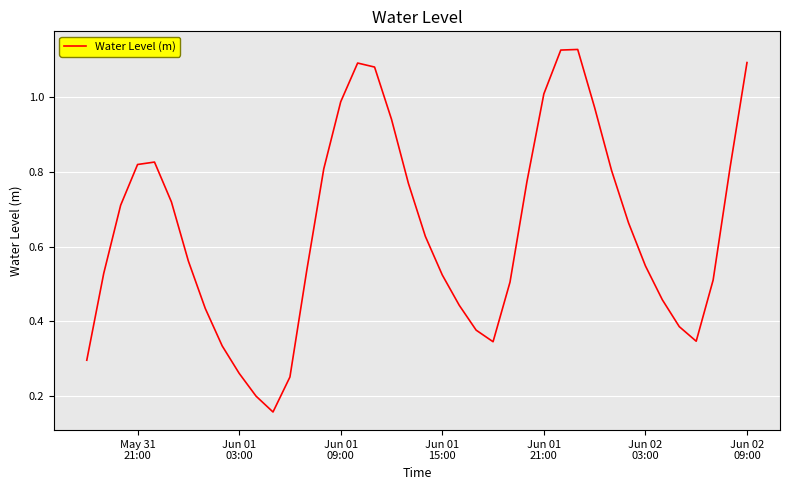

How many lines are shown in the chart?

1